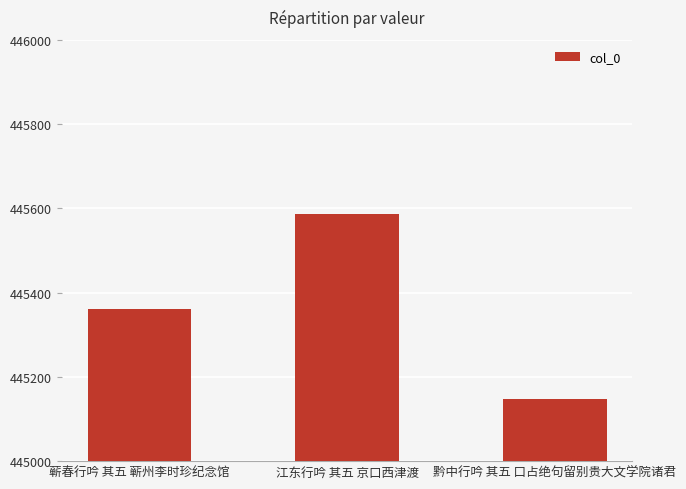

How many series are shown in this chart?

1